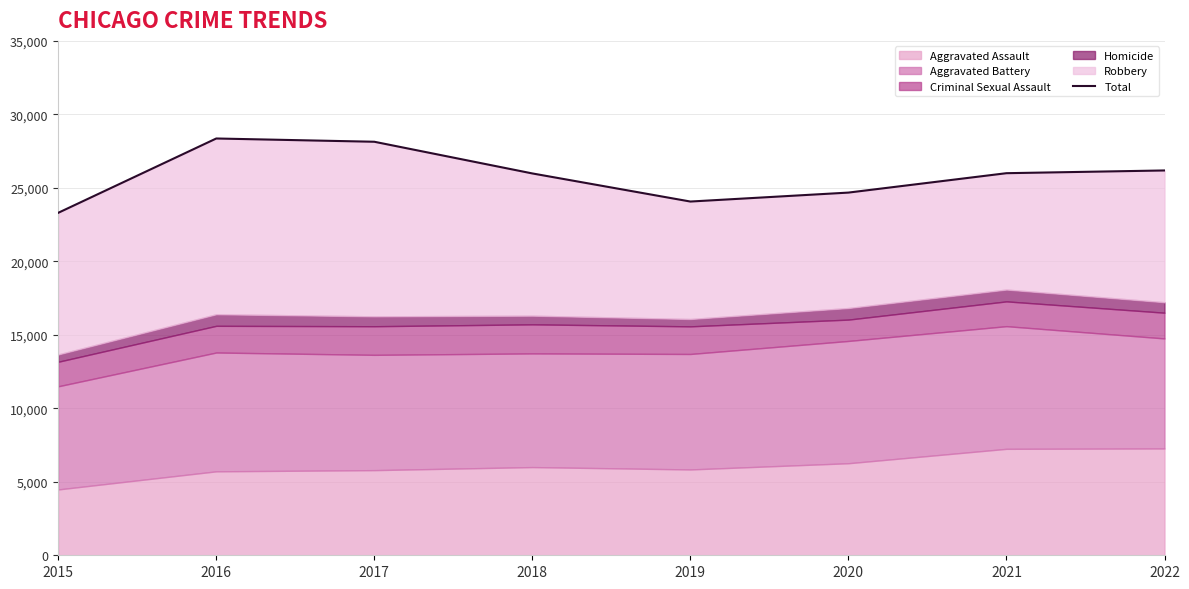

List the labels in order of value, largest first.

2016, 2017, 2022, 2021, 2018, 2020, 2019, 2015